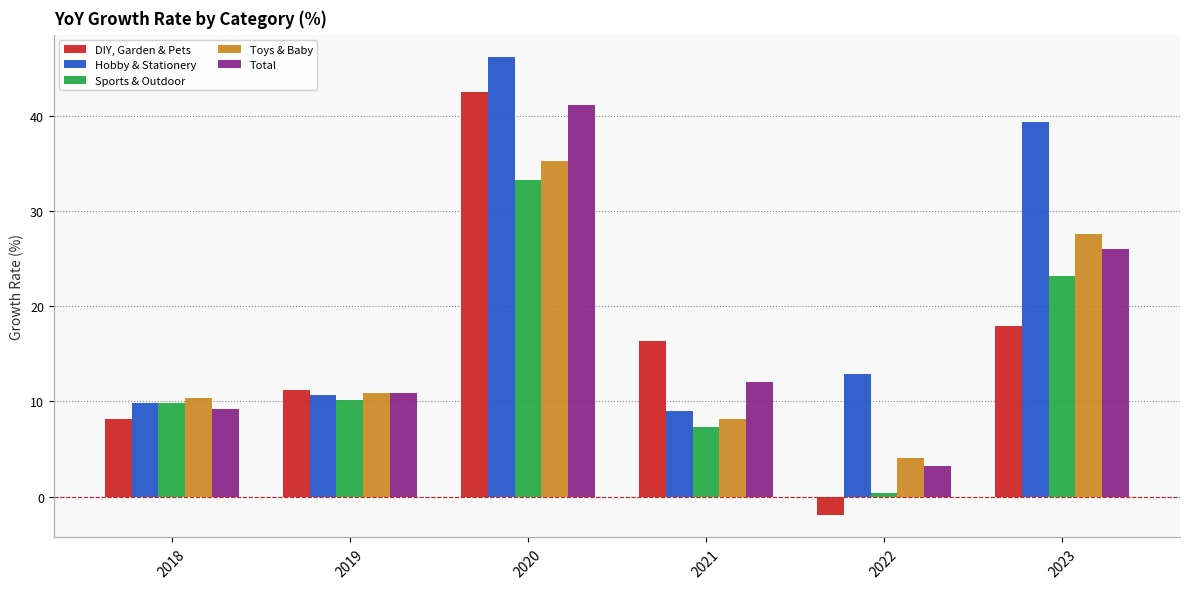

Which series has the widest spread of values?

DIY, Garden & Pets